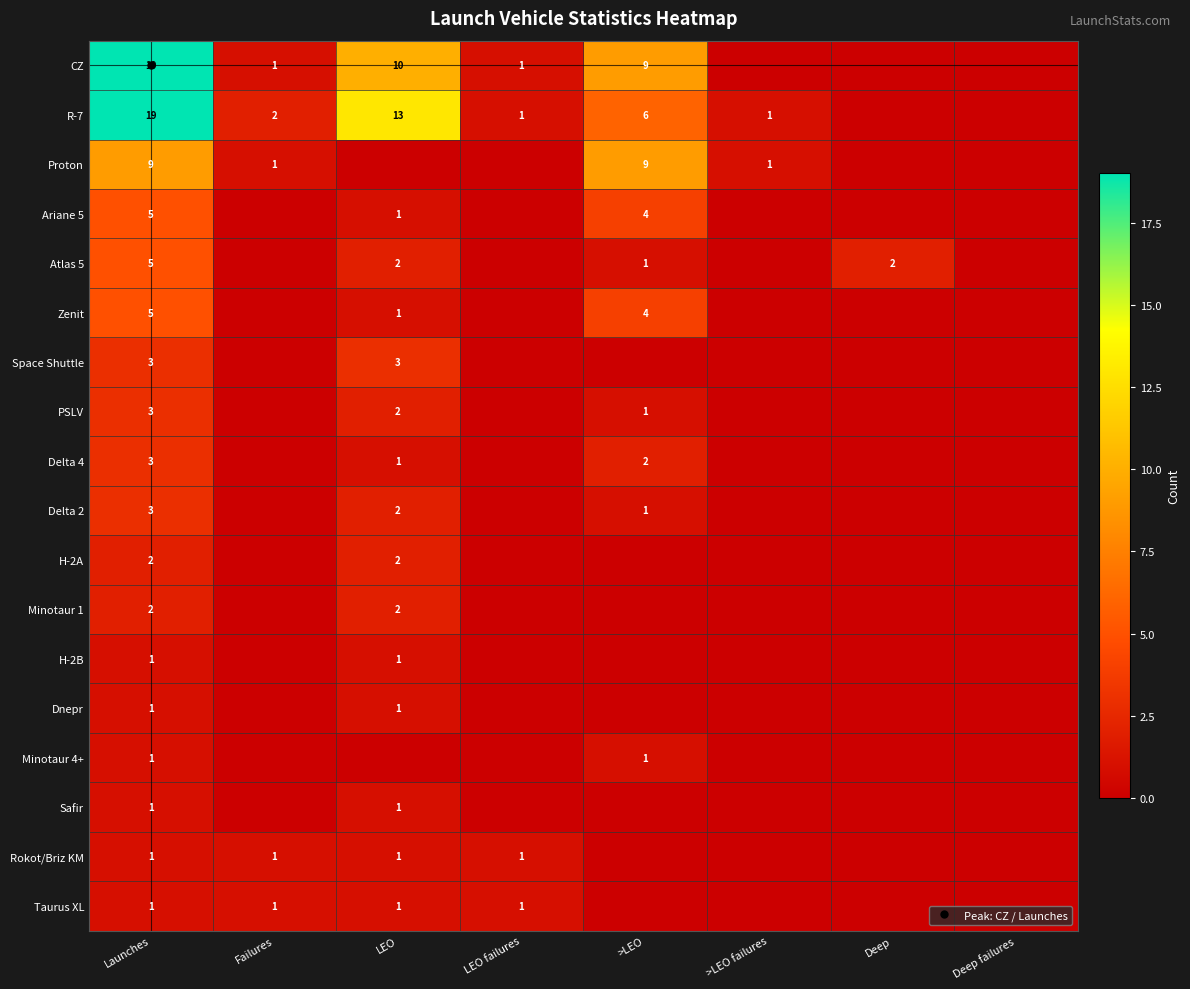

Is it true that Minotaur 1 equals -1 at Failures?

False